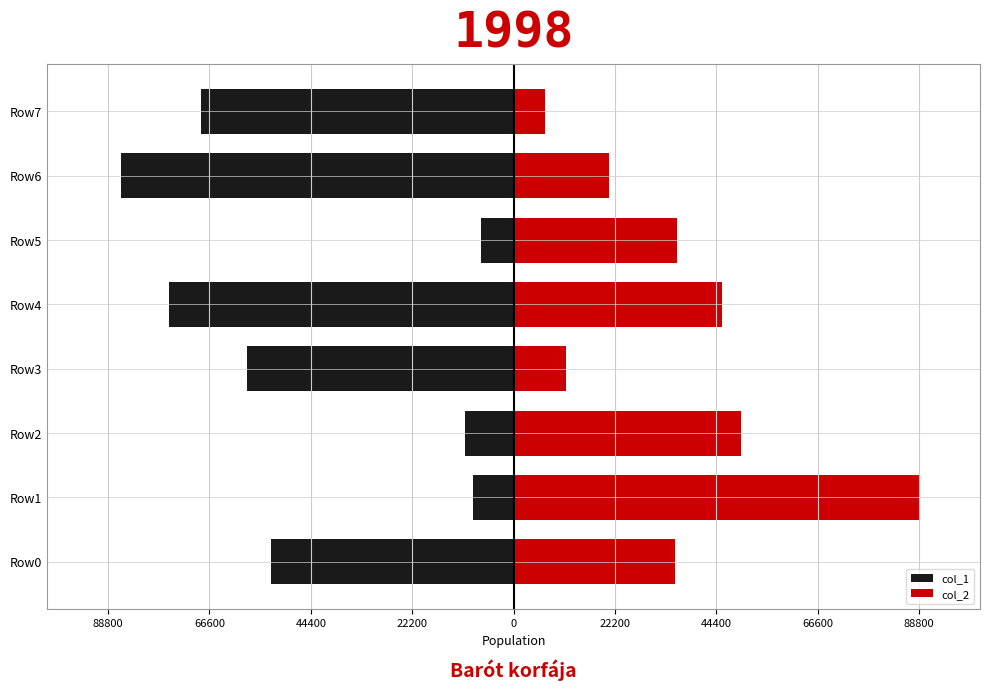

How many categories are shown in the chart?

8